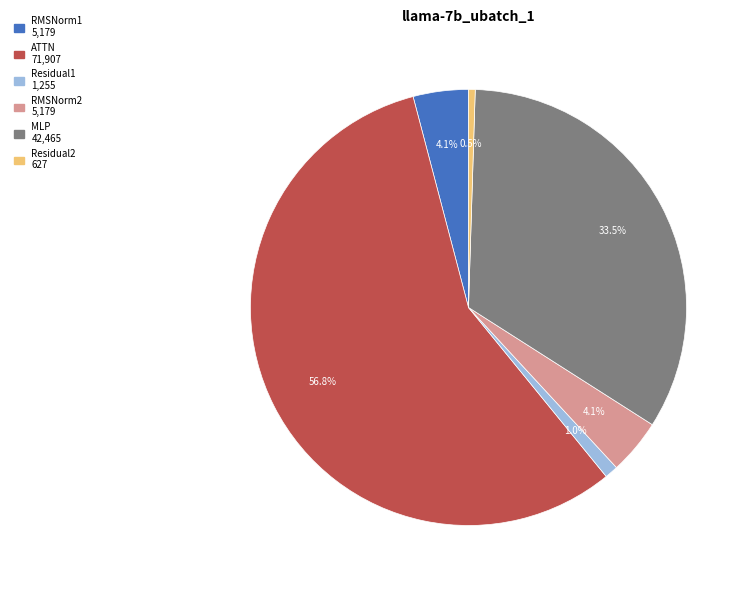

To the nearest percent, what is the difference between the largest and smallest slice percentages?

56%